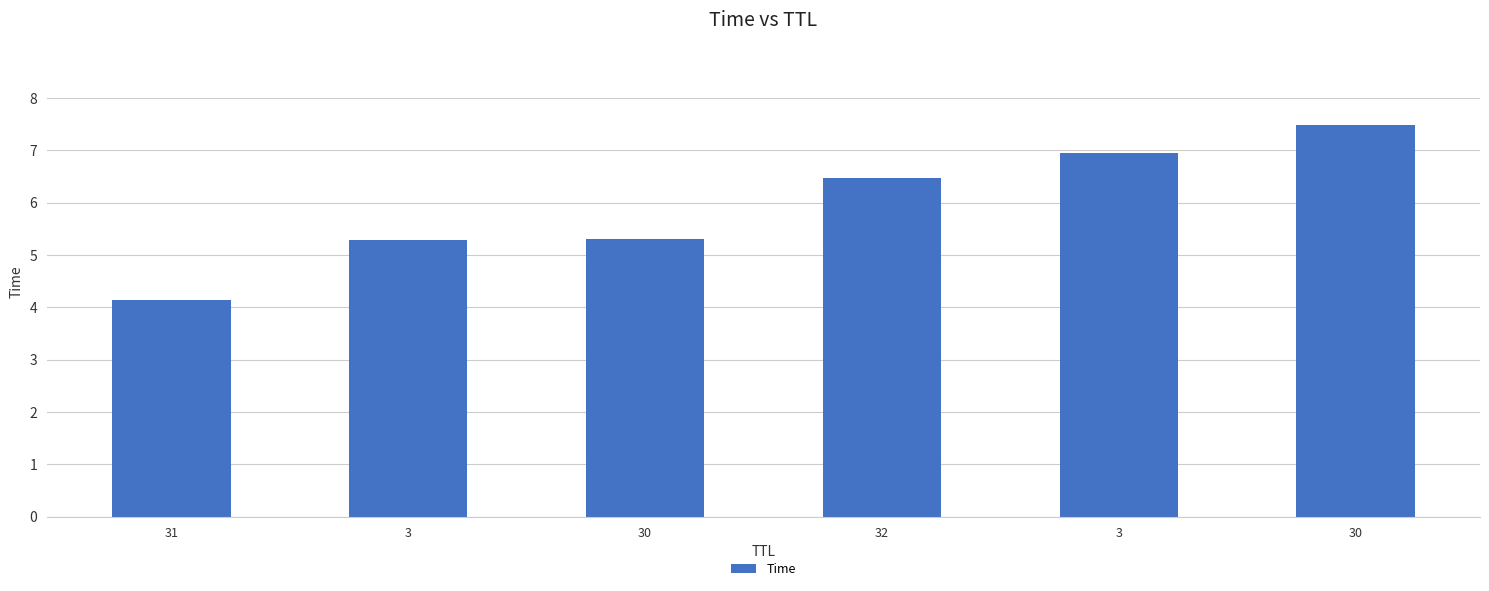

How many distinct data groups are displayed?

1